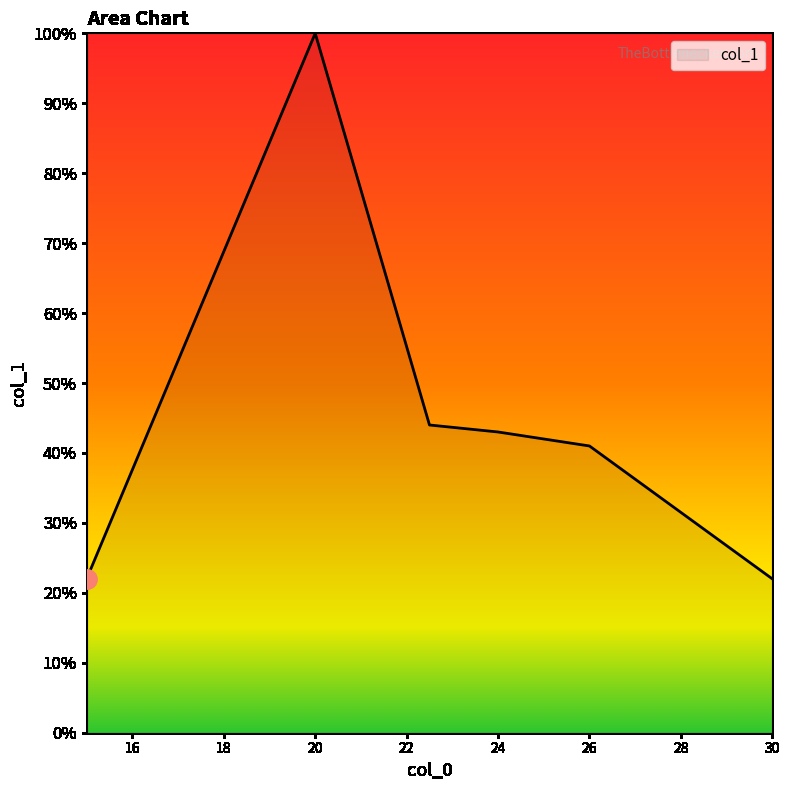

At which category does the chart reach its minimum across all series?

15